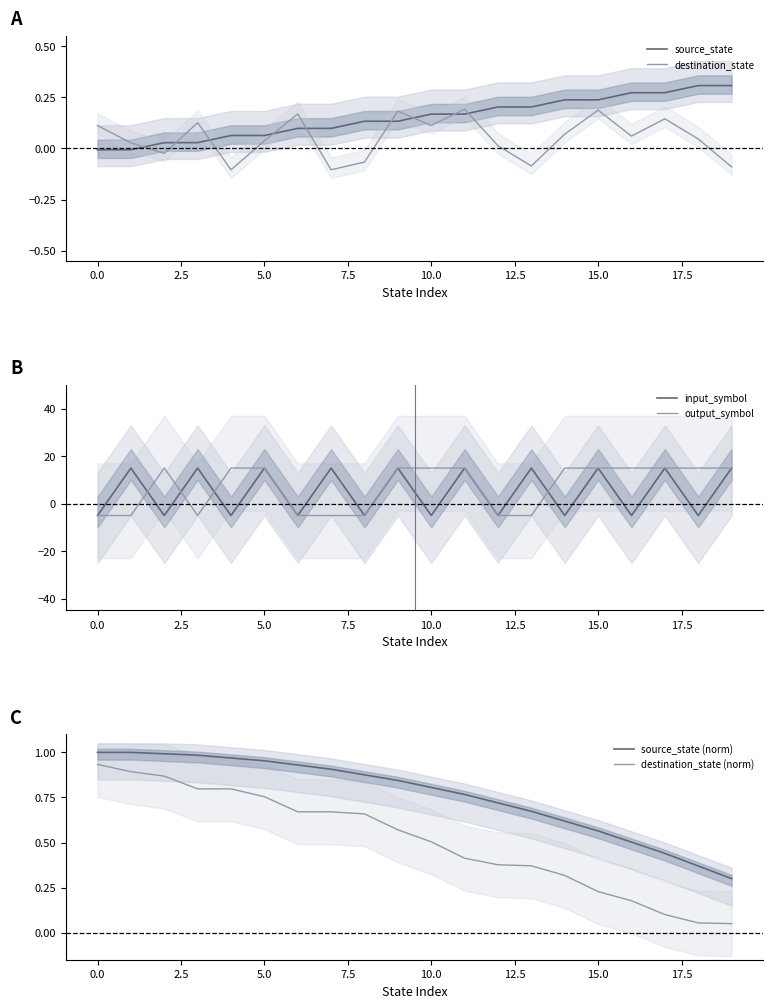

In destination_state, how many points are higher than both neighbors (excluding endpoints)?

6